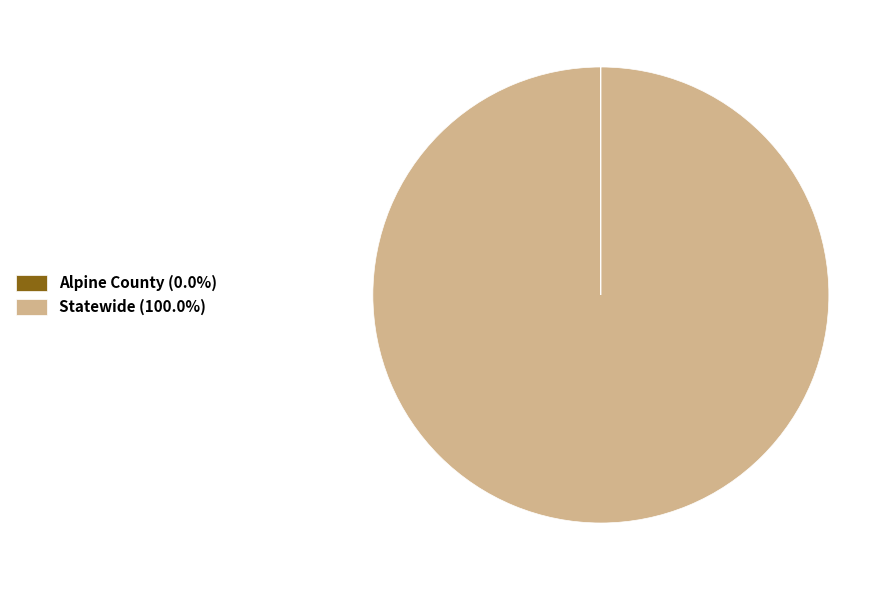

Is there a majority slice in this chart?

Yes